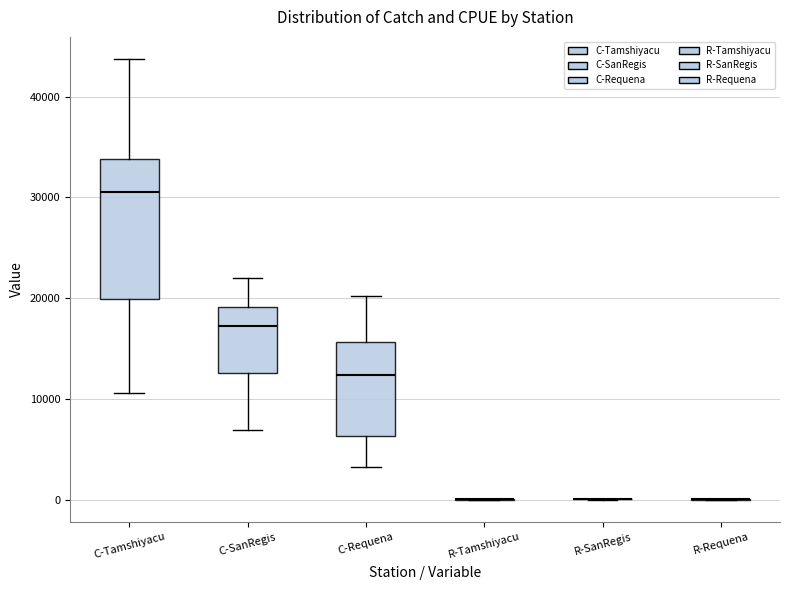

Reading left to right, read every box against the y-axis: the position of its median line, the range the box covers, and the ends of its whiskers. The values are not printed on the chart, so give them approximately, as read against the axis.

C-Tamshiyacu: median 31000, box 20000 to 34000, whiskers 11000 to 44000
C-SanRegis: median 17000, box 13000 to 19000, whiskers 7000 to 22000
C-Requena: median 12000, box 6000 to 16000, whiskers 3000 to 20000
R-Tamshiyacu: box collapsed to a line at 0, whiskers 0 to 0
R-SanRegis: box collapsed to a line at 0, whiskers 0 to 0
R-Requena: box collapsed to a line at 0, whiskers 0 to 0